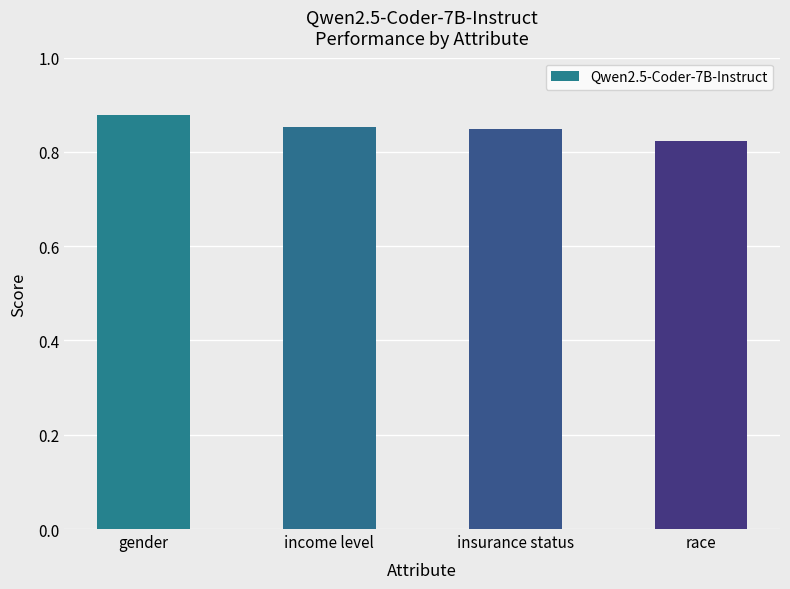

The value at insurance status is 0.3. True or false?

False